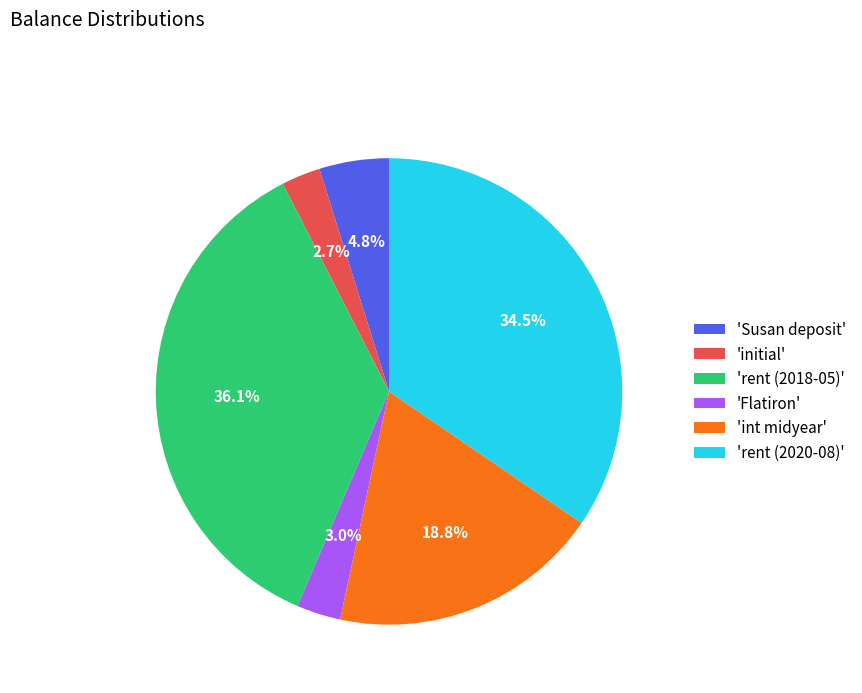

Is the sum of 'initial' and 'rent (2018-05)' greater than half?

No